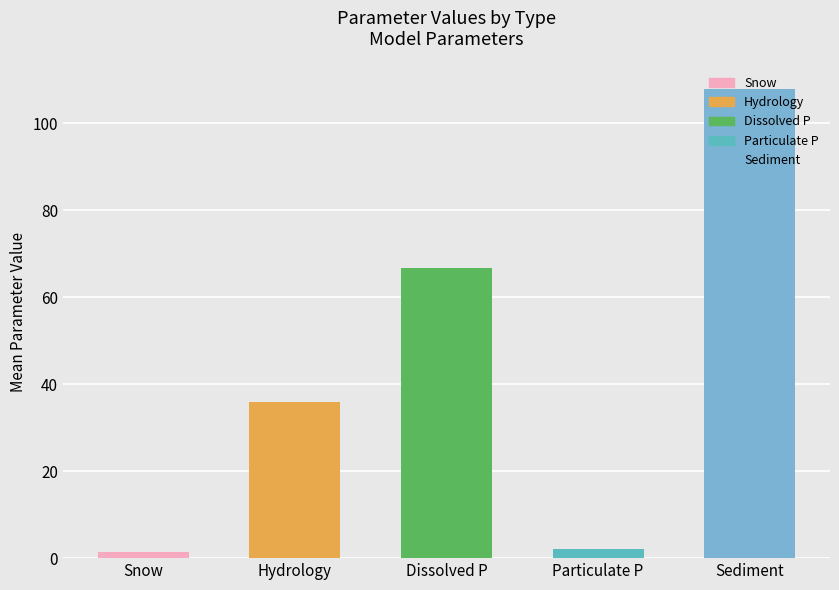

The value at Dissolved P is 66.7. True or false?

True